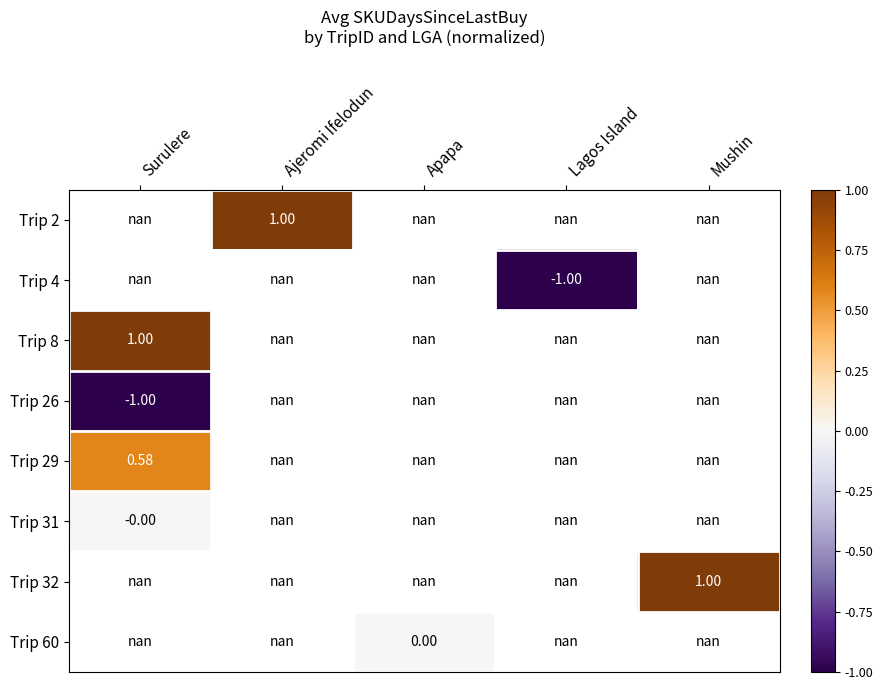

What is the greatest value displayed?

1.0